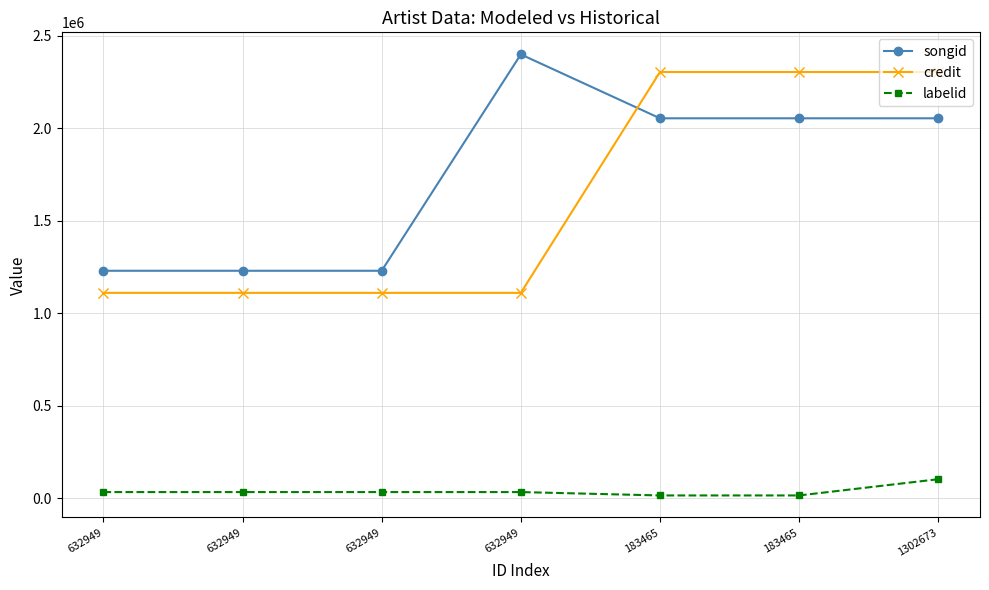

Reading left to right, what are all the values shown in this chart?

songid: 632949=1229878	632949=1229878	632949=1229878	632949=2399751	183465=2054187	183465=2054187	1302673=2054221
credit: 632949=1110388	632949=1110388	632949=1110388	632949=1110388	183465=2304444	183465=2304444	1302673=2304454
labelid: 632949=33353	632949=33353	632949=33353	632949=33353	183465=15123	183465=15123	1302673=102886